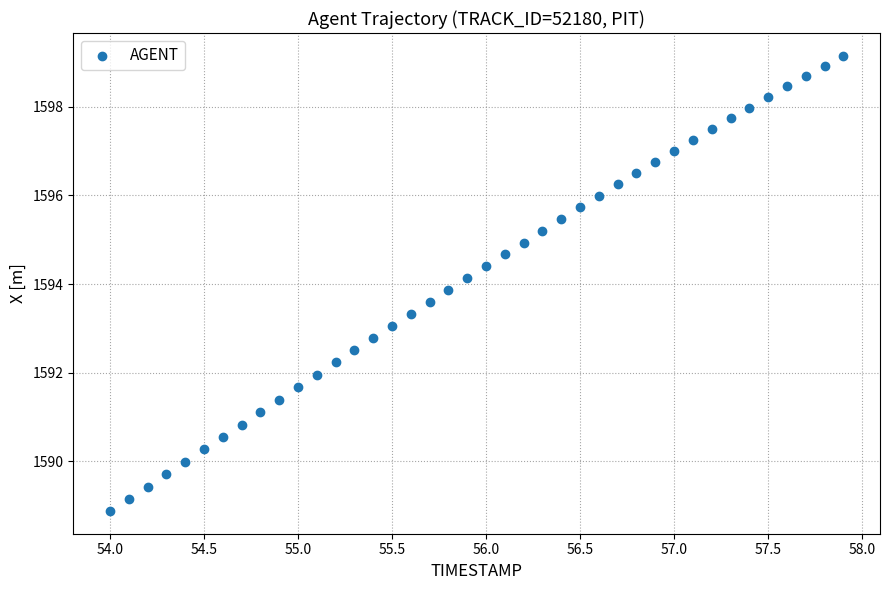

What is the range of Y values (max minus min)?

10.3